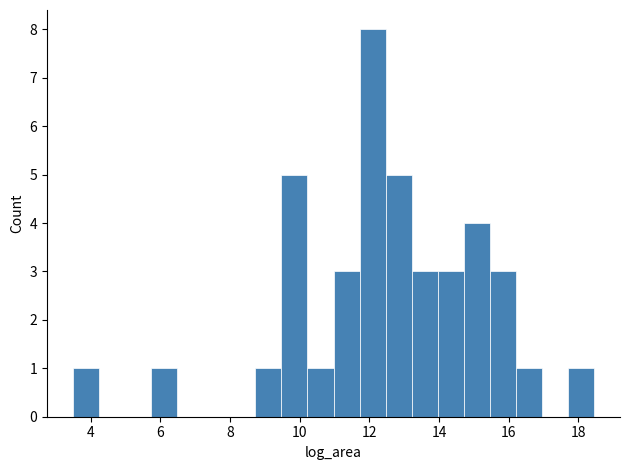

Around what value on the x-axis is the tallest bar? Give the approximate position of its centre, as read against the axis.

12.0